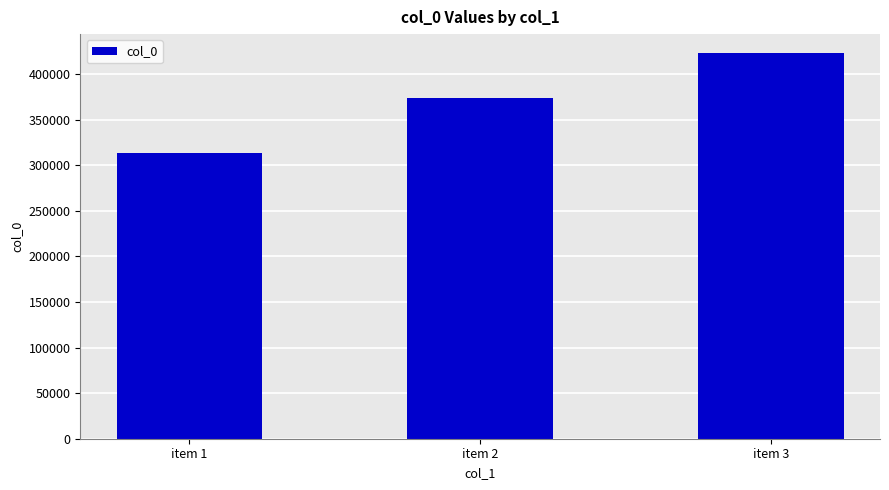

Read the value at item 1, to the nearest 100.

313800